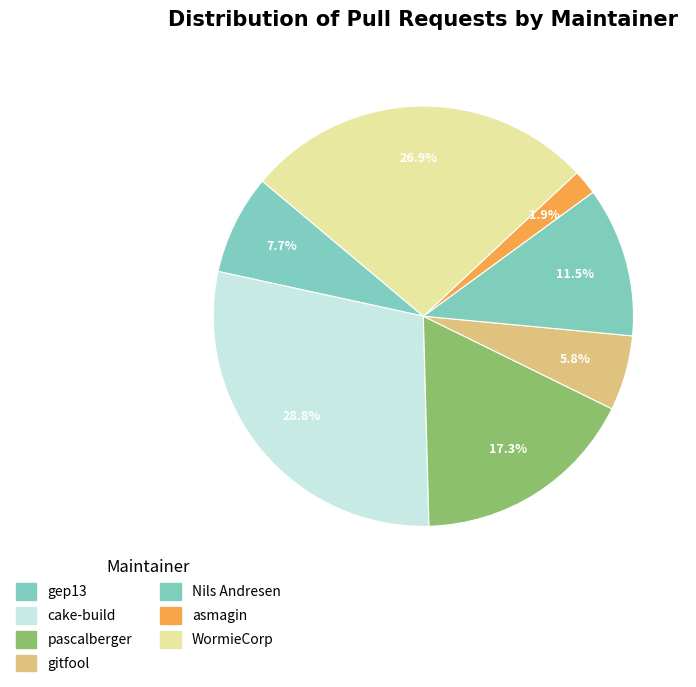

How many segments does this pie chart have?

7